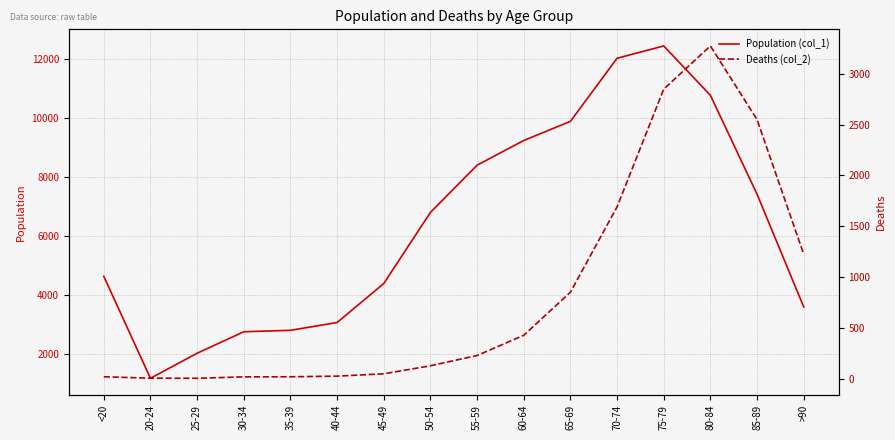

What is the approximate value of Deaths (col_2) at 50-54, to the nearest 100?

100